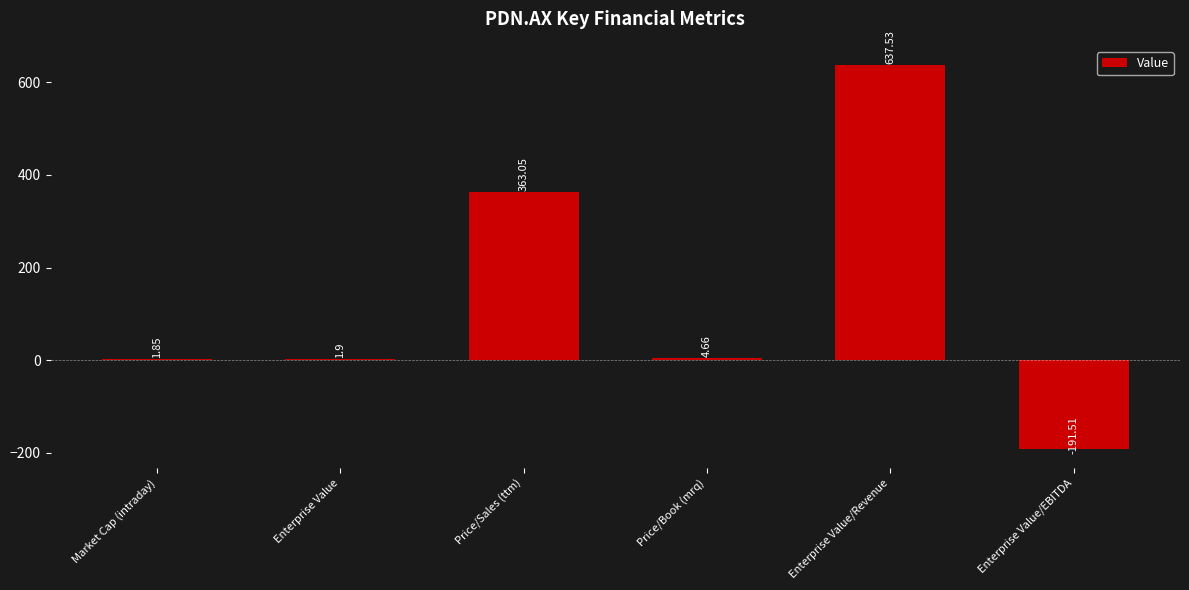

Read the value at Market Cap (intraday).

1.9